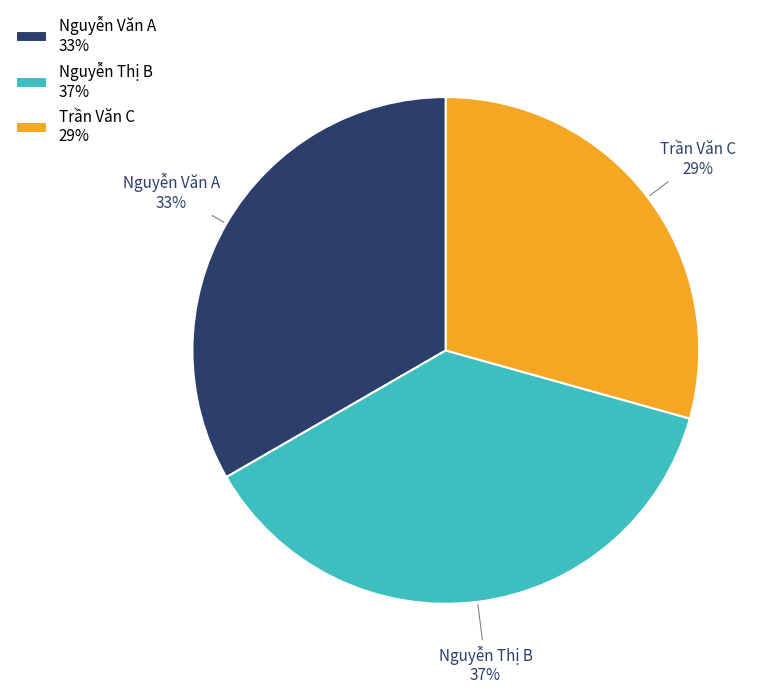

Rank the categories by value from highest to lowest.

Nguyễn Thị B, Nguyễn Văn A, Trần Văn C